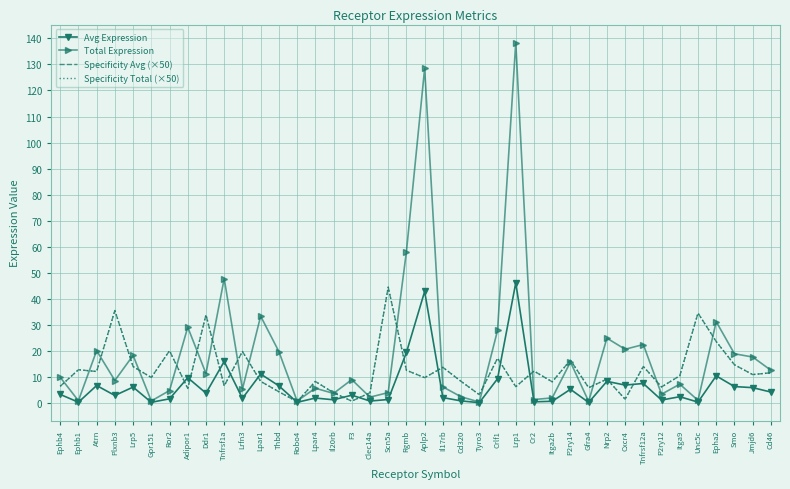

True or false: Avg Expression and Specificity Total (×50) intersect in this chart.

True